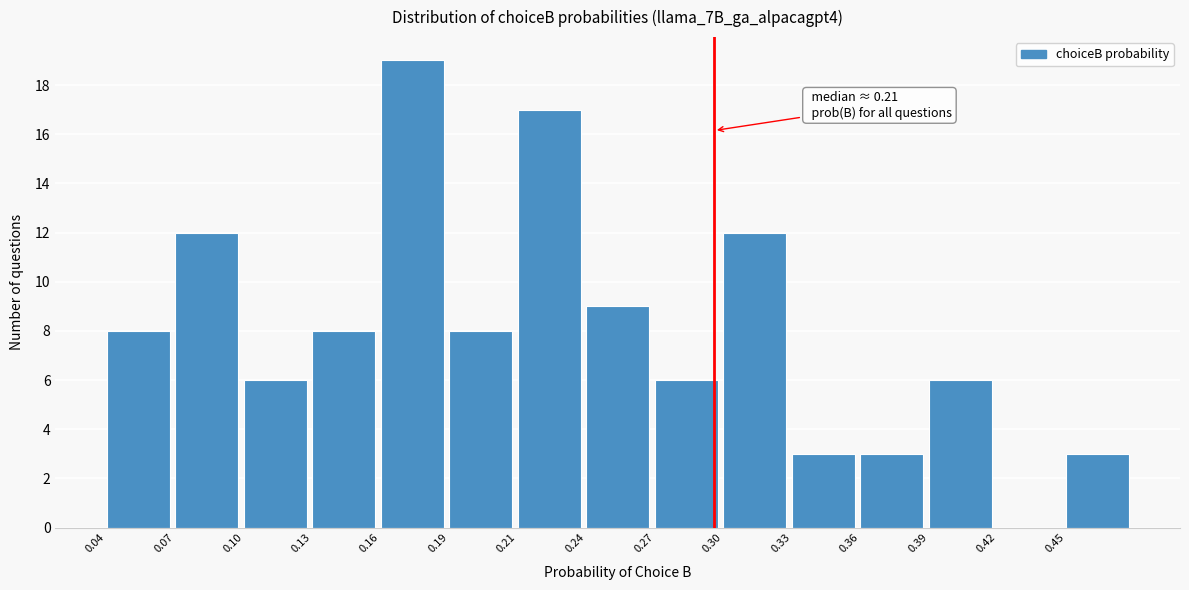

Reading right to left, list all the values displayed in this chart.

0.45=3	0.42=0	0.39=6	0.36=3	0.33=3	0.30=12	0.27=6	0.24=9	0.21=17	0.19=8	0.16=19	0.13=8	0.10=6	0.07=12	0.04=8